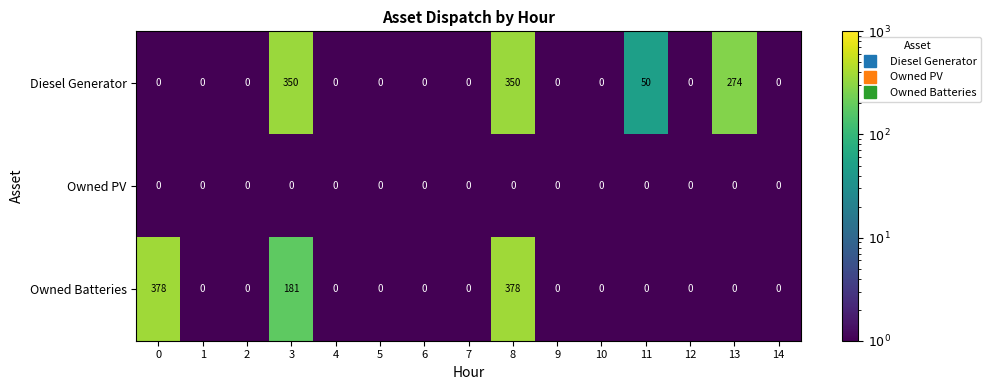

What is the difference between the second highest and minimum values in the Diesel Generator series?

350